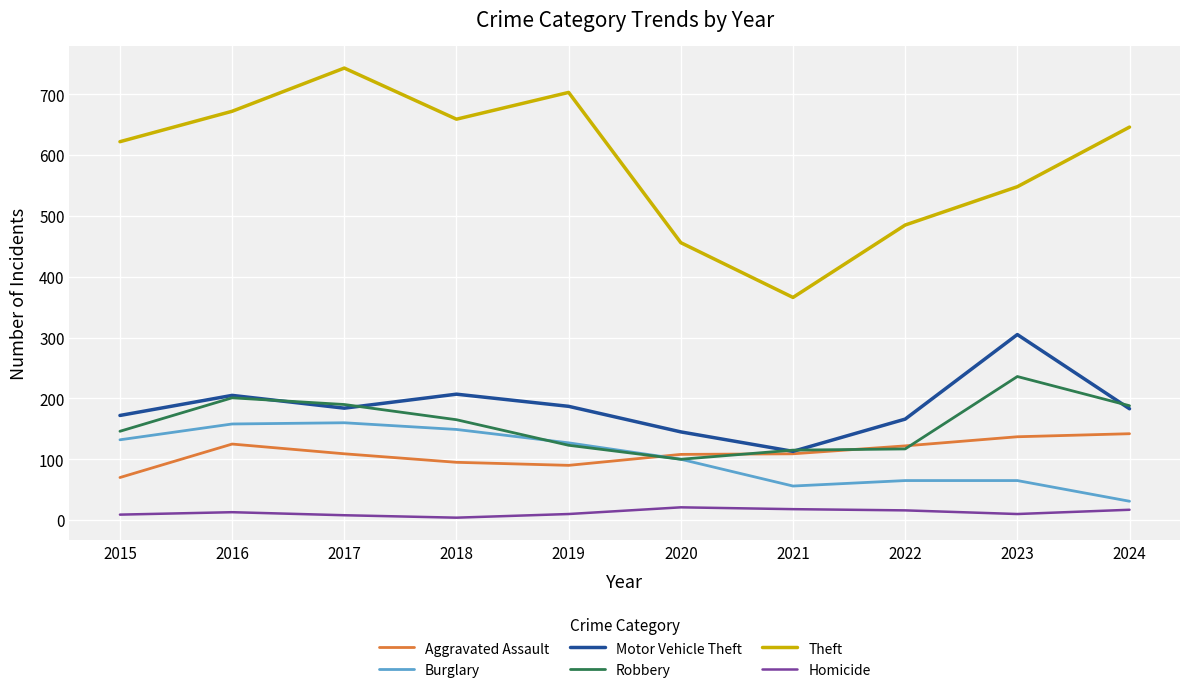

What is the sum of all Homicide values?

126